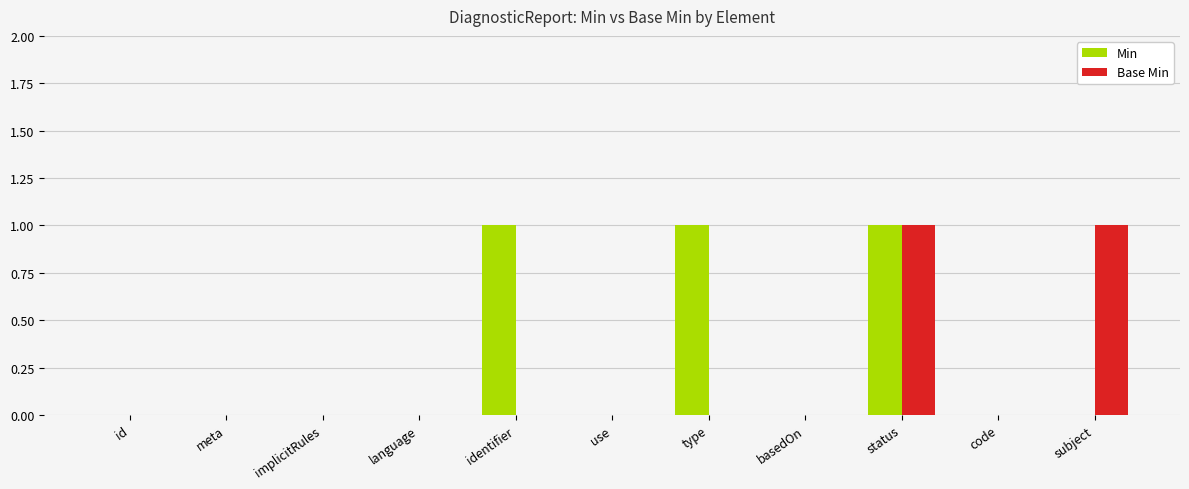

What is the spread (max minus min) of values at identifier?

1